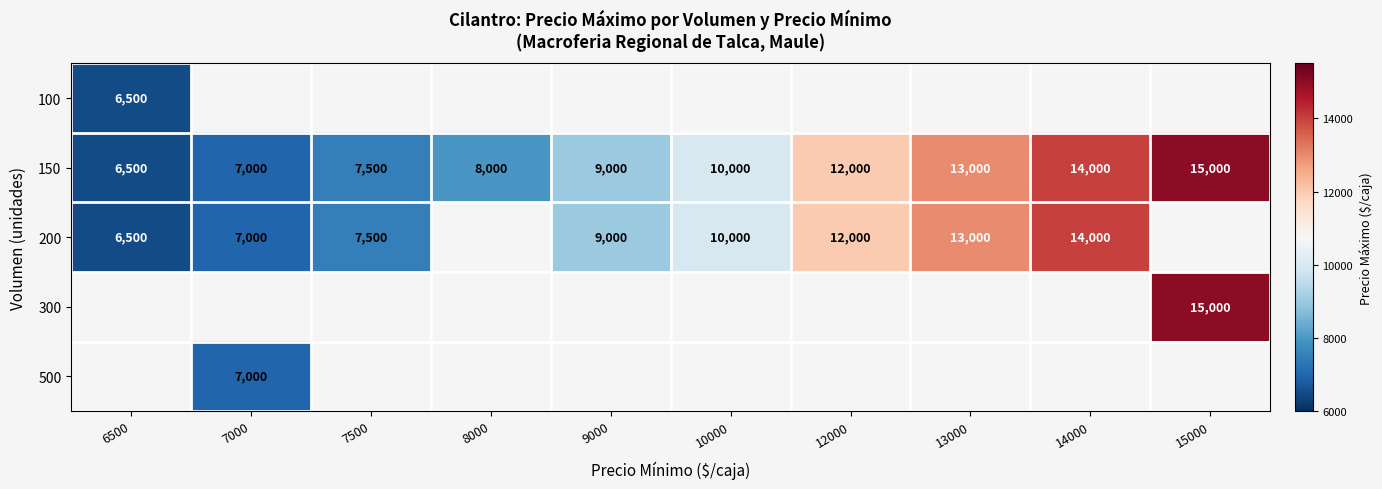

Is the value of 500 at 14000 greater than the value of 100 at 10000?

No